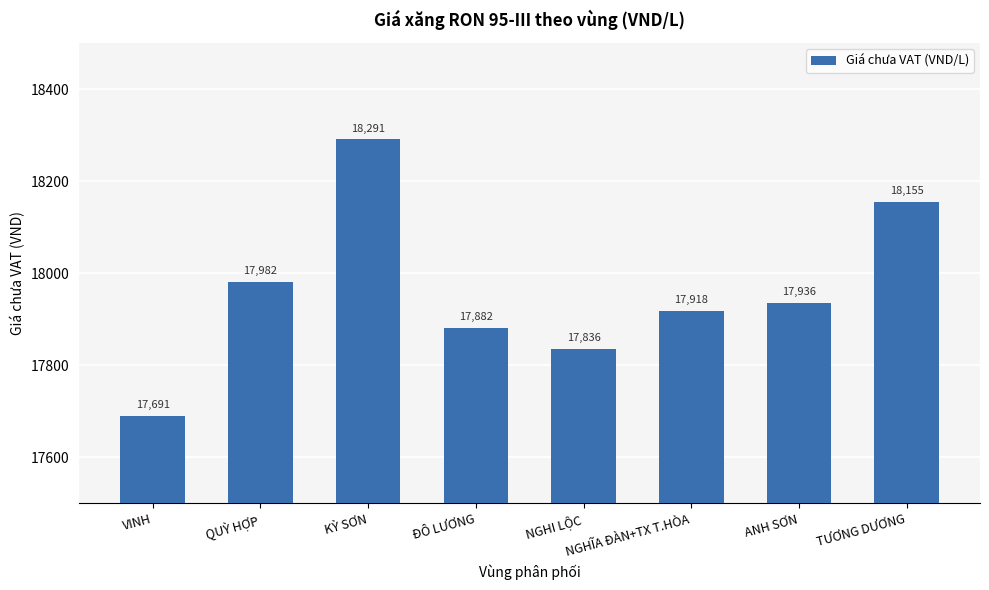

What is the sum of all values?

143691